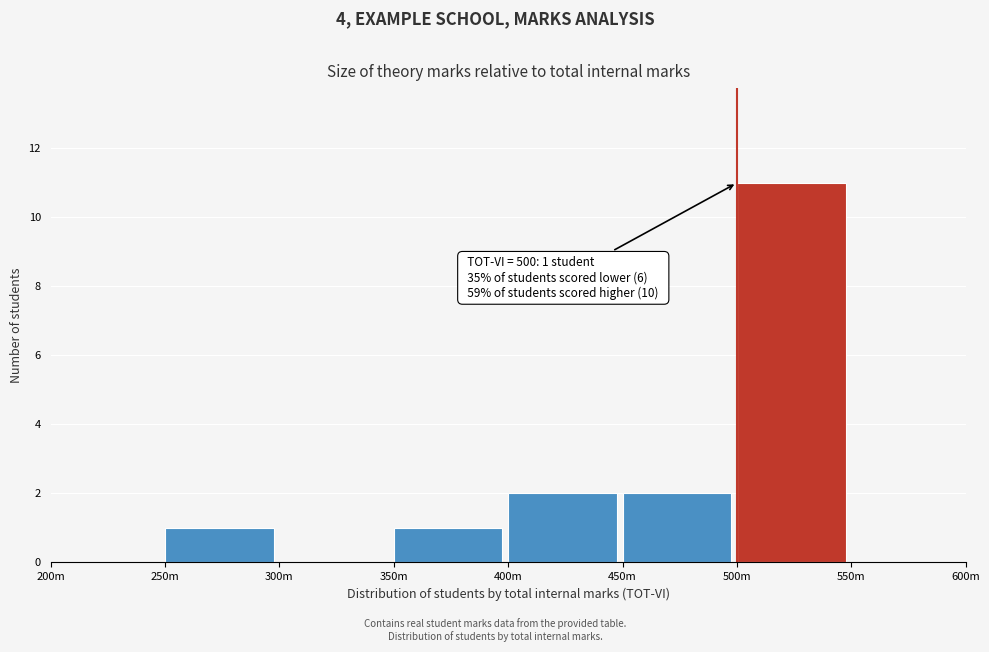

Reading left to right, list all the values displayed in this chart.

200m=0	250m=1	300m=0	350m=1	400m=2	450m=2	500m=11	550m=0